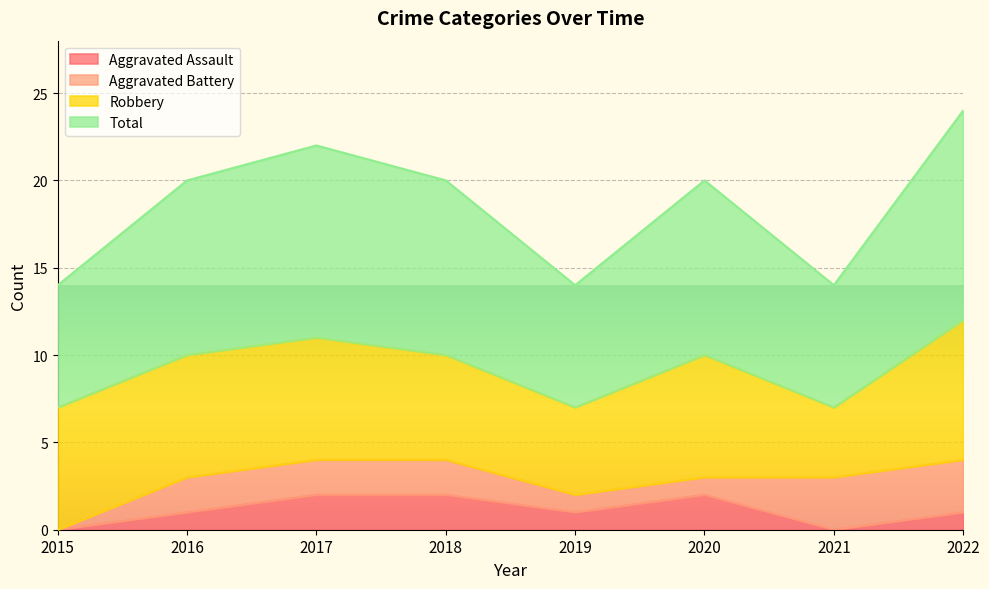

In Aggravated Assault, how many points are higher than both neighbors (excluding endpoints)?

1